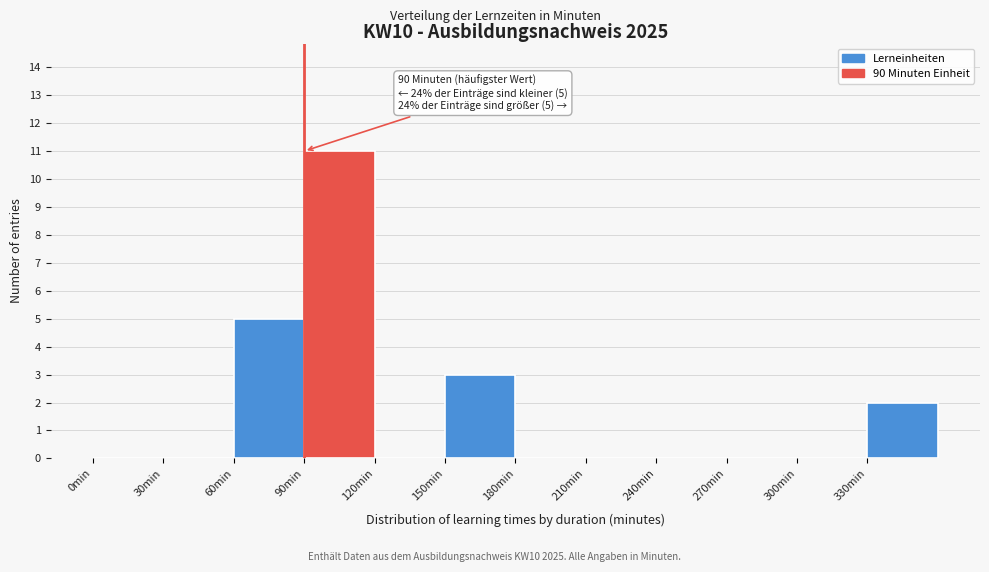

Which range on the x-axis has the tallest bar?

90 to 120